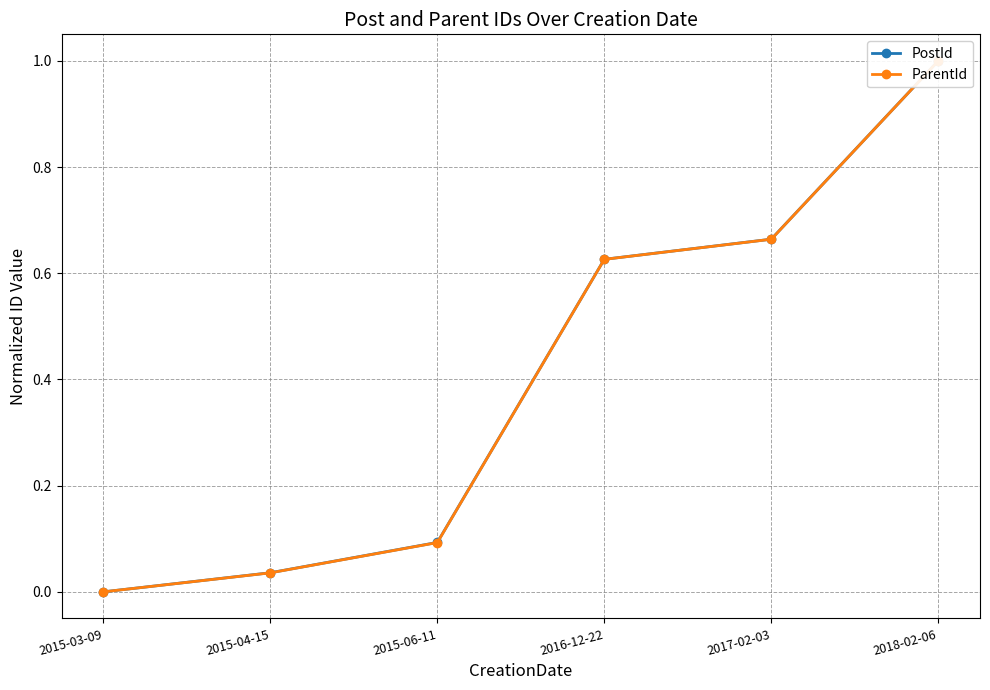

What are all the series names shown in the legend?

PostId, ParentId